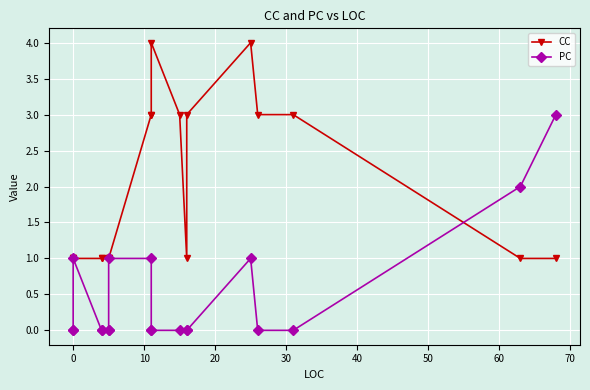

How many distinct data groups are displayed?

2